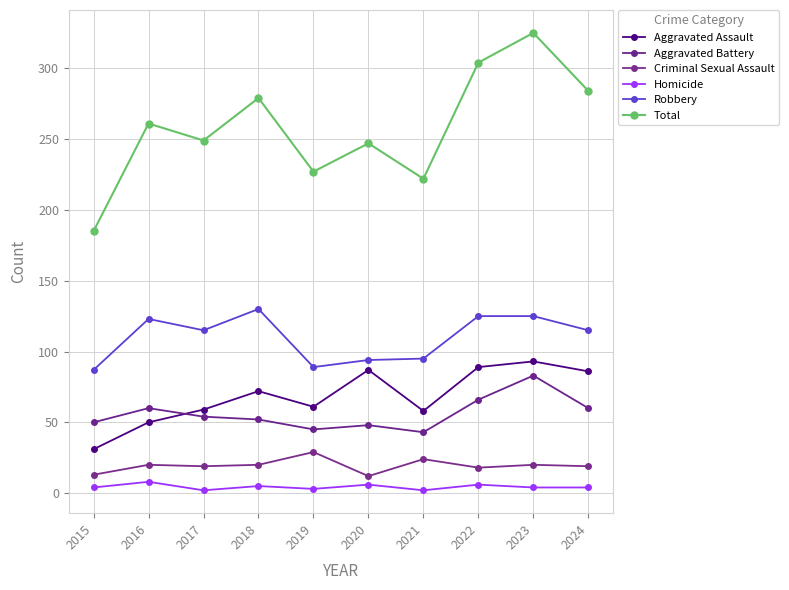

What are all the series names shown in the legend?

Aggravated Assault, Aggravated Battery, Criminal Sexual Assault, Homicide, Robbery, Total